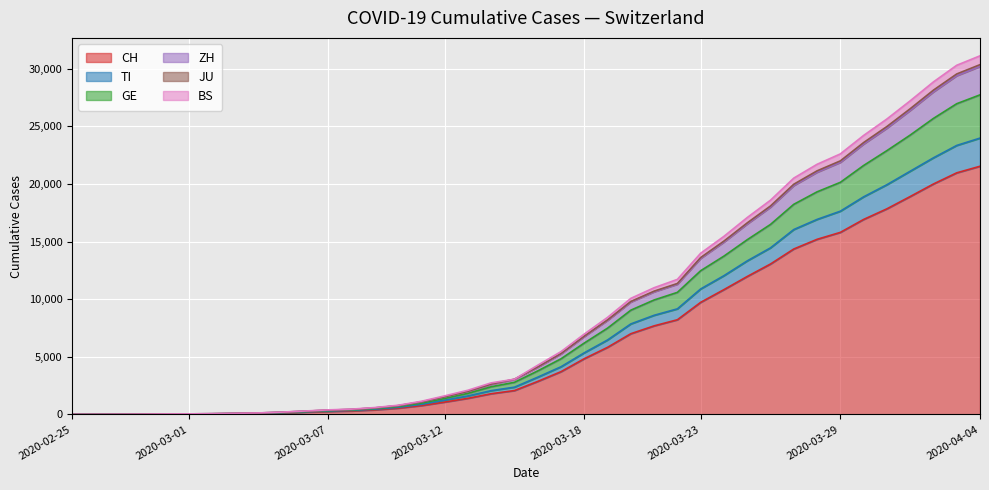

What is the maximum value for CH?

21536